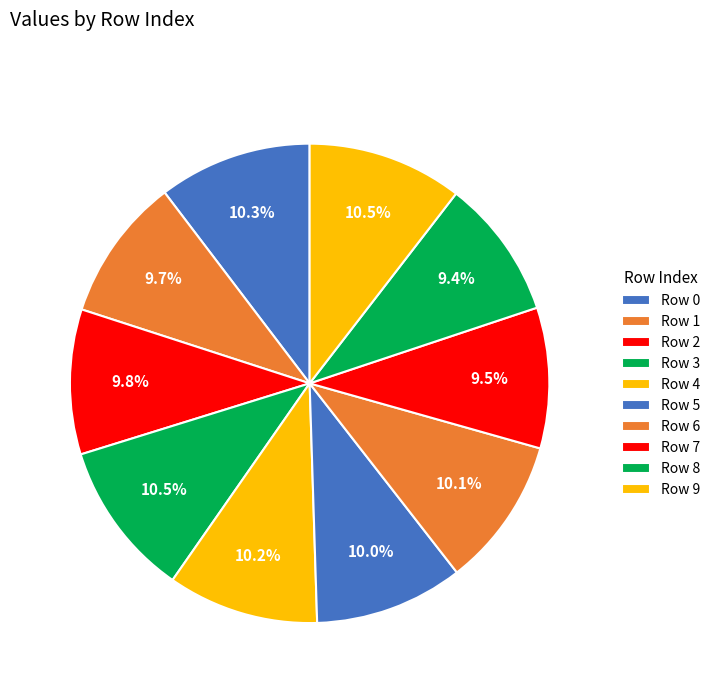

How many segments does this pie chart have?

10